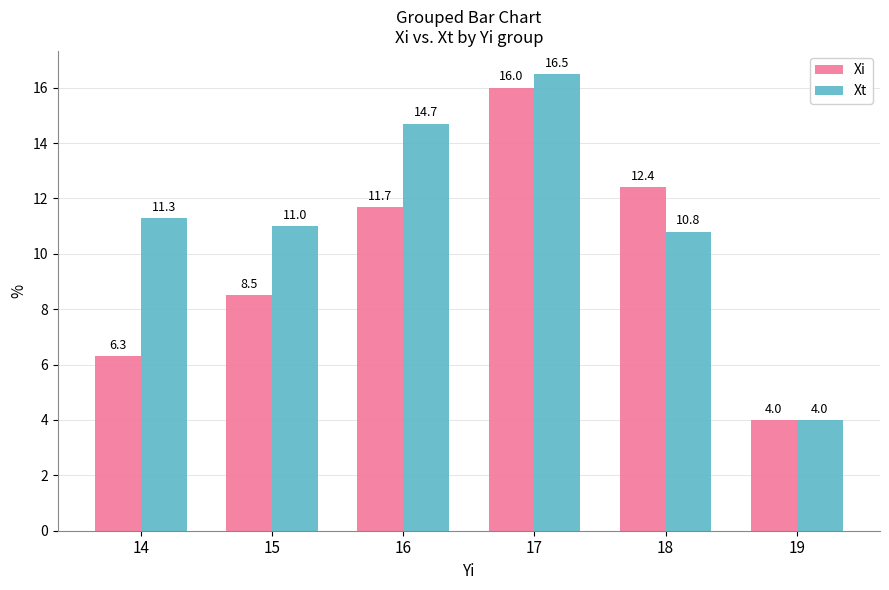

Which series changed the most between 15 and 16?

Xt